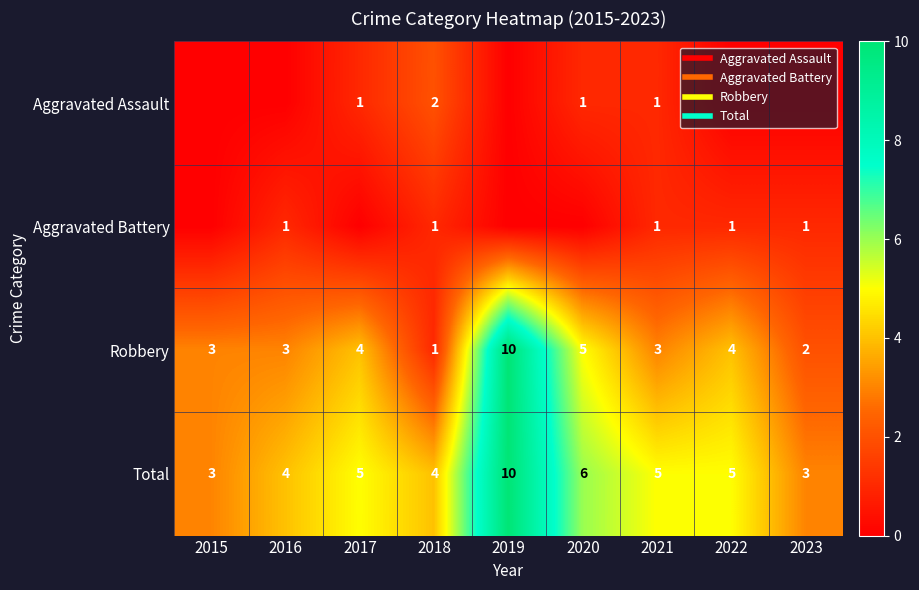

What is the difference between the highest and lowest values at 2018?

3